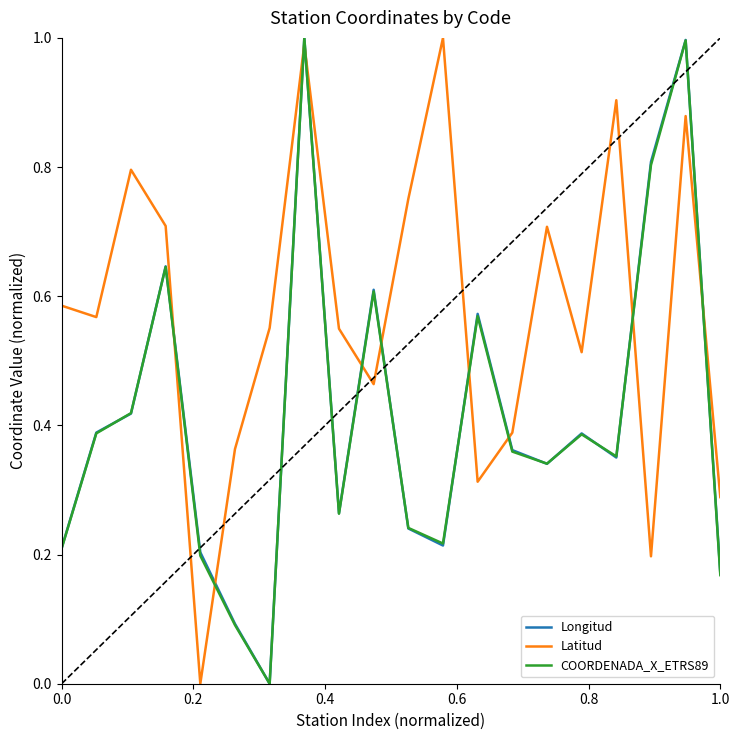

Does the chart have visible grid lines?

No